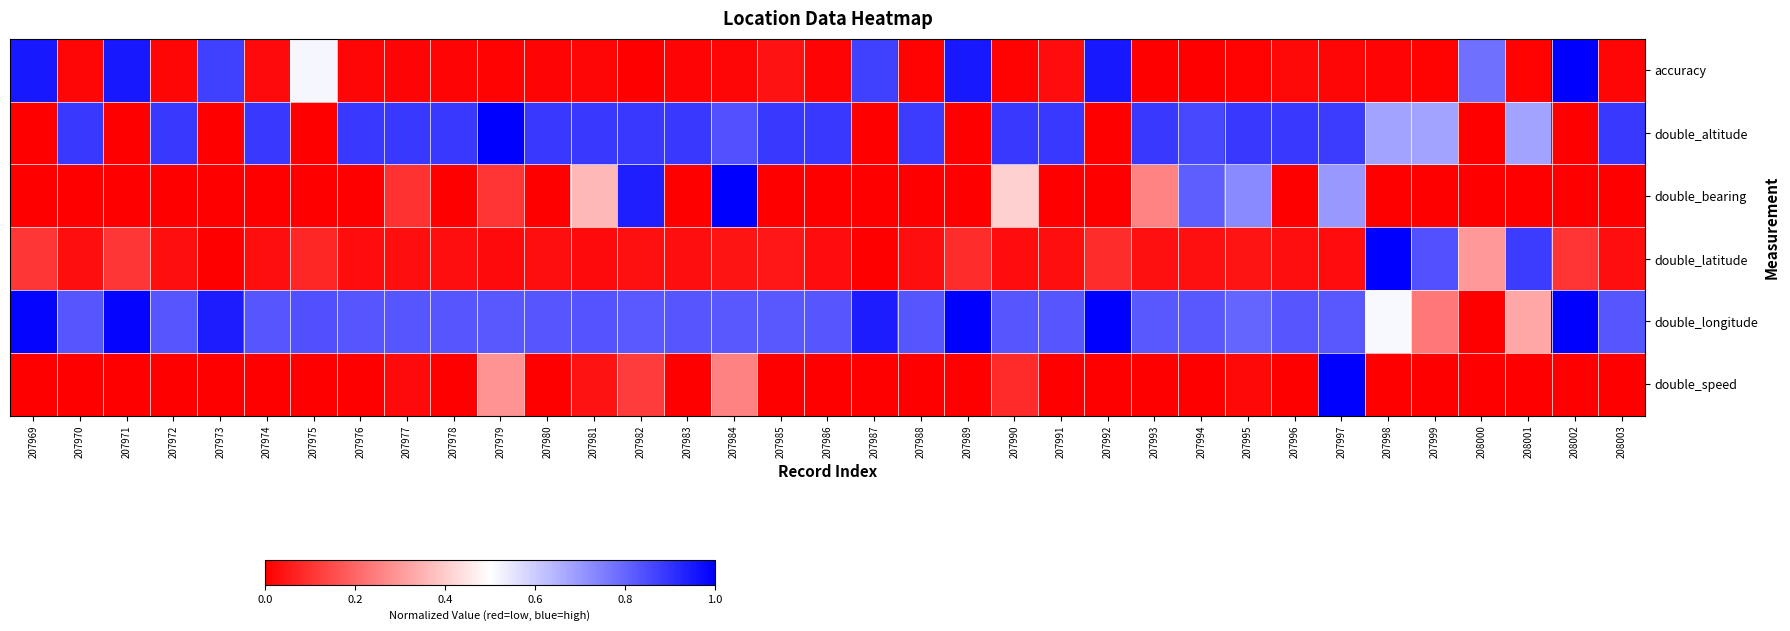

Reading left to right, extract all data points from this chart.

accuracy: 207969=1.0	207970=0.0	207971=1.0	207972=0.0	207973=0.9	207974=0.0	207975=0.5	207976=0.0	207977=0.0	207978=0.0	207979=0.0	207980=0.0	207981=0.0	207982=0.0	207983=0.0	207984=0.0	207985=0.0	207986=0.0	207987=0.9	207988=0.0	207989=1.0	207990=0.0	207991=0.0	207992=1.0	207993=0.0	207994=0.0	207995=0.0	207996=0.0	207997=0.0	207998=0.0	207999=0.0	208000=0.8	208001=0.0	208002=1.0	208003=0.0
double_altitude: 207969=0.0	207970=0.9	207971=0.0	207972=0.9	207973=0.0	207974=0.9	207975=0.0	207976=0.9	207977=0.9	207978=0.9	207979=1.0	207980=0.9	207981=0.9	207982=0.9	207983=0.9	207984=0.8	207985=0.9	207986=0.9	207987=0.0	207988=0.9	207989=0.0	207990=0.9	207991=0.9	207992=0.0	207993=0.9	207994=0.9	207995=0.9	207996=0.9	207997=0.9	207998=0.7	207999=0.7	208000=0.0	208001=0.7	208002=0.0	208003=0.9
double_bearing: 207969=0.0	207970=0.0	207971=0.0	207972=0.0	207973=0.0	207974=0.0	207975=0.0	207976=0.0	207977=0.1	207978=0.0	207979=0.1	207980=0.0	207981=0.4	207982=0.9	207983=0.0	207984=1.0	207985=0.0	207986=0.0	207987=0.0	207988=0.0	207989=0.0	207990=0.4	207991=0.0	207992=0.0	207993=0.3	207994=0.8	207995=0.7	207996=0.0	207997=0.7	207998=0.0	207999=0.0	208000=0.0	208001=0.0	208002=0.0	208003=0.0
double_latitude: 207969=0.1	207970=0.0	207971=0.1	207972=0.0	207973=0.0	207974=0.0	207975=0.1	207976=0.0	207977=0.0	207978=0.0	207979=0.0	207980=0.0	207981=0.0	207982=0.0	207983=0.0	207984=0.0	207985=0.0	207986=0.0	207987=0.0	207988=0.0	207989=0.1	207990=0.0	207991=0.0	207992=0.1	207993=0.0	207994=0.0	207995=0.0	207996=0.0	207997=0.0	207998=1.0	207999=0.8	208000=0.3	208001=0.9	208002=0.1	208003=0.0
double_longitude: 207969=1.0	207970=0.8	207971=1.0	207972=0.8	207973=0.9	207974=0.8	207975=0.8	207976=0.8	207977=0.8	207978=0.8	207979=0.8	207980=0.8	207981=0.8	207982=0.8	207983=0.8	207984=0.8	207985=0.8	207986=0.8	207987=0.9	207988=0.8	207989=1.0	207990=0.8	207991=0.8	207992=1.0	207993=0.8	207994=0.8	207995=0.8	207996=0.8	207997=0.8	207998=0.5	207999=0.2	208000=0.0	208001=0.3	208002=1.0	208003=0.8
double_speed: 207969=0.0	207970=0.0	207971=0.0	207972=0.0	207973=0.0	207974=0.0	207975=0.0	207976=0.0	207977=0.0	207978=0.0	207979=0.3	207980=0.0	207981=0.0	207982=0.1	207983=0.0	207984=0.3	207985=0.0	207986=0.0	207987=0.0	207988=0.0	207989=0.0	207990=0.1	207991=0.0	207992=0.0	207993=0.0	207994=0.0	207995=0.0	207996=0.0	207997=1.0	207998=0.0	207999=0.0	208000=0.0	208001=0.0	208002=0.0	208003=0.0